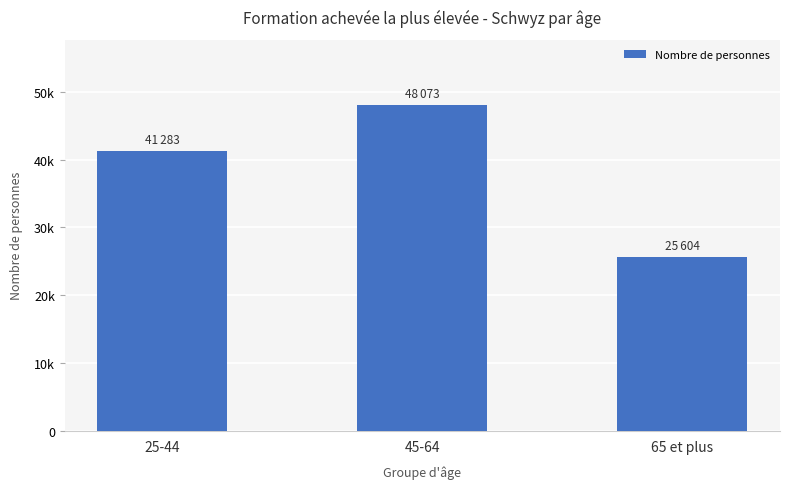

Does the chart contain any negative values?

No